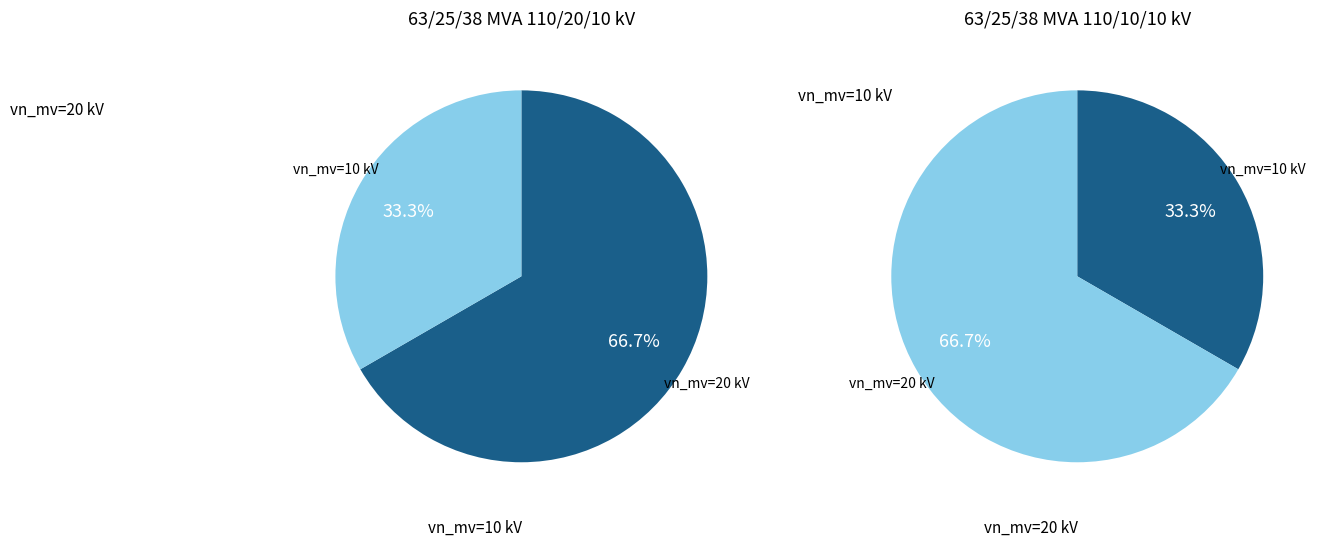

To the nearest percent, what is the combined percentage of values and 1?

100%